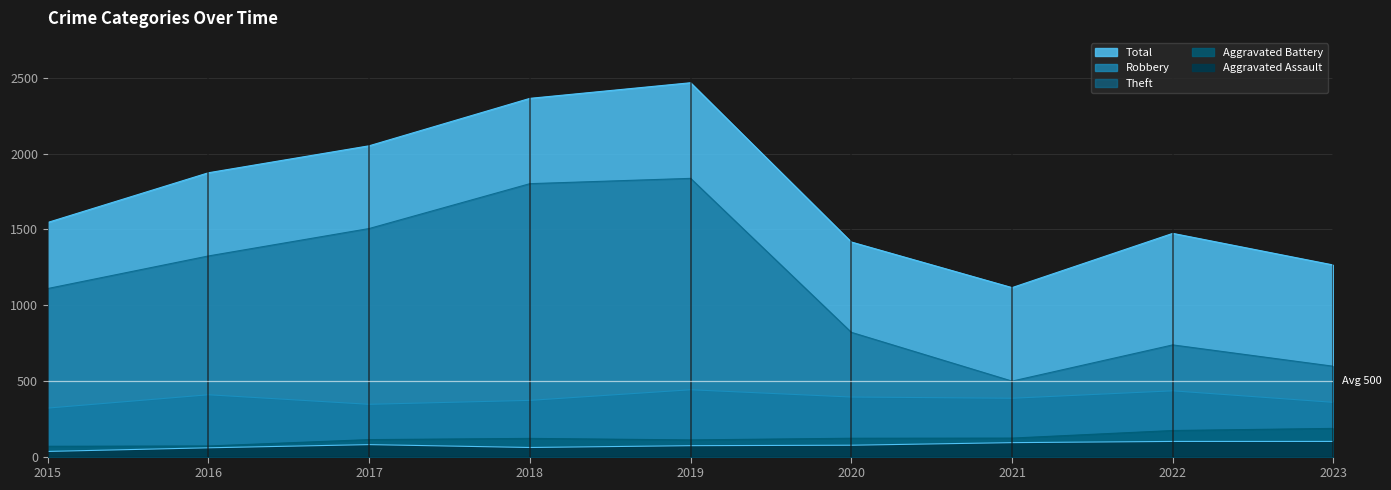

What are all the series names shown in the legend?

Aggravated Assault, Aggravated Battery, Robbery, Theft, Total